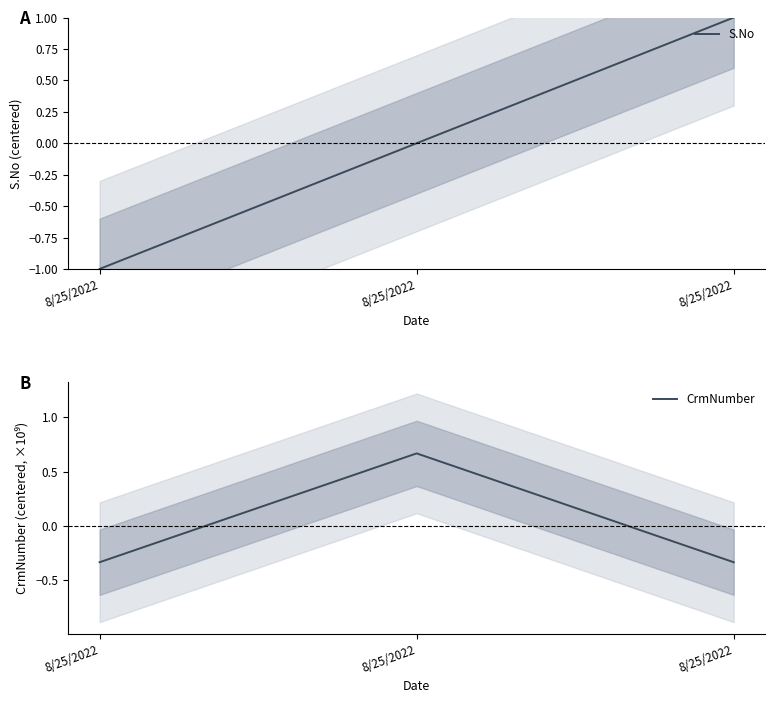

Rank the series at 8/25/2022 from highest to lowest value.

CrmNumber, S.No